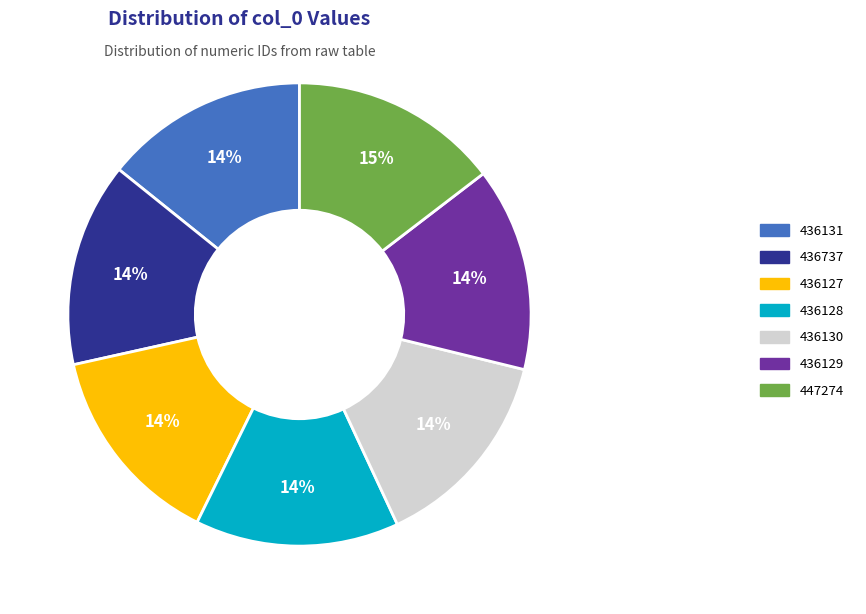

To the nearest percent, what is the combined percentage of 436130 and 436131?

28%